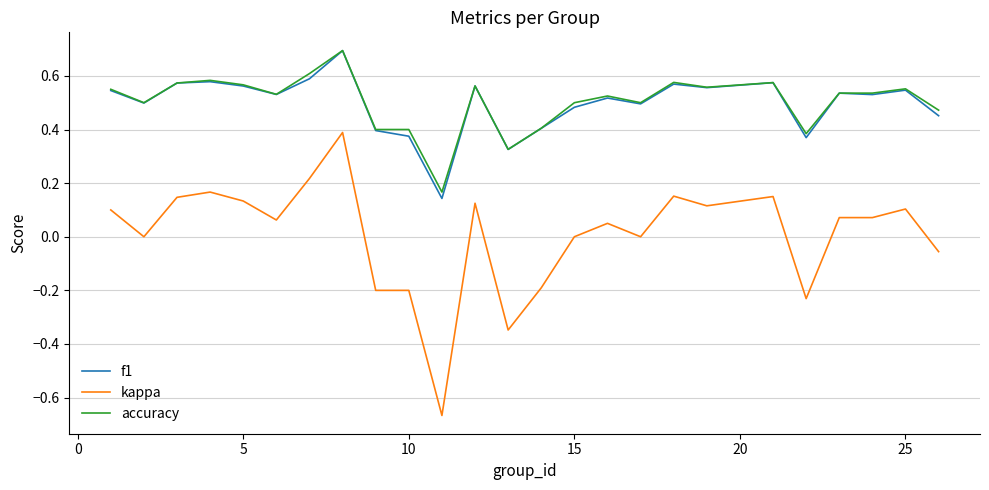

True or false: f1 and kappa cross at least once.

False